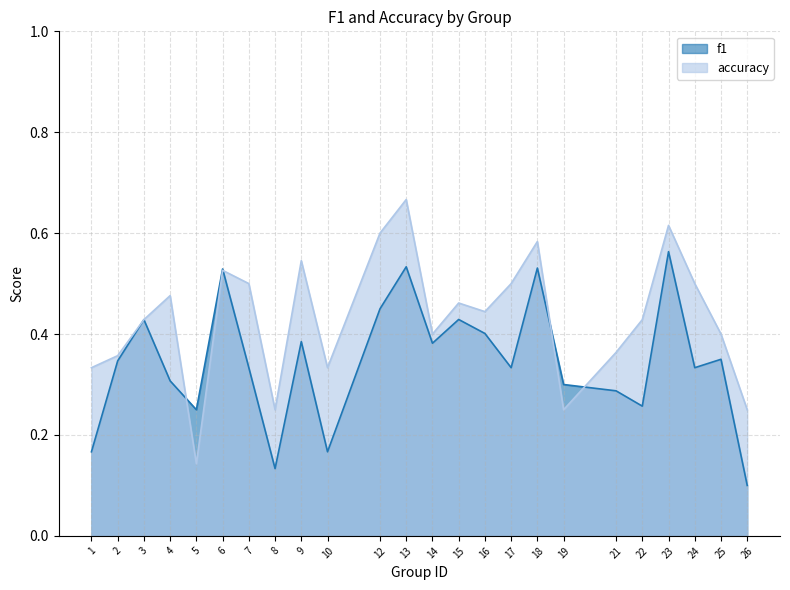

Which series has the widest spread of values?

accuracy